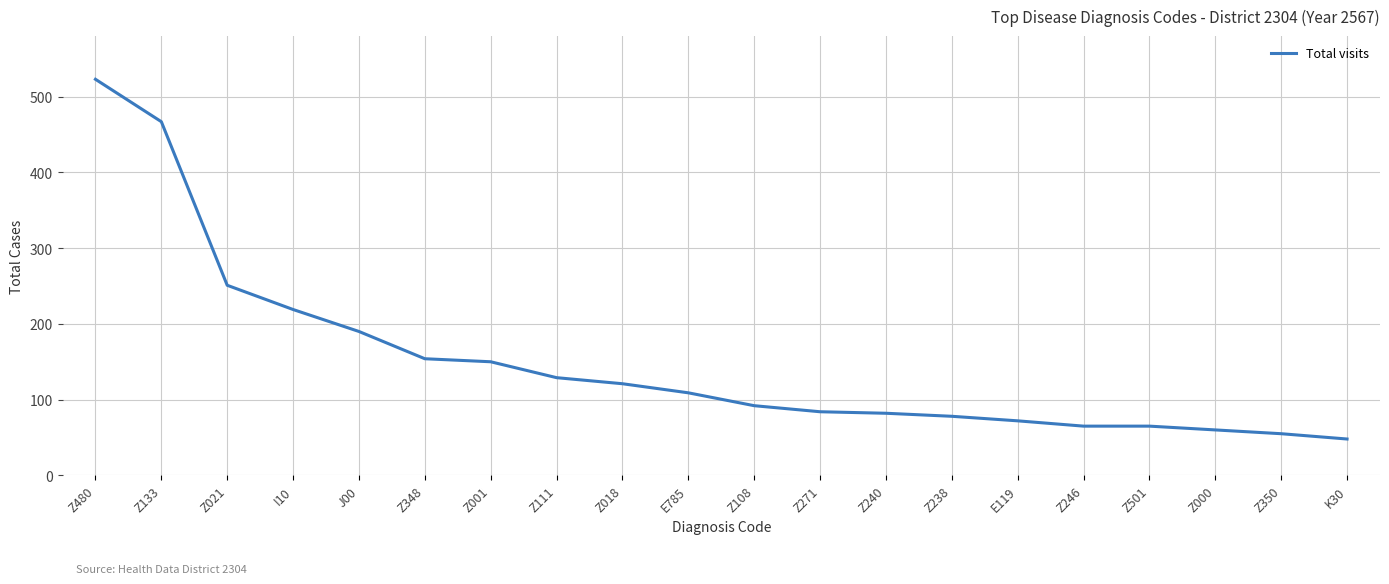

What is the change in value from Z001 to Z238?

-72